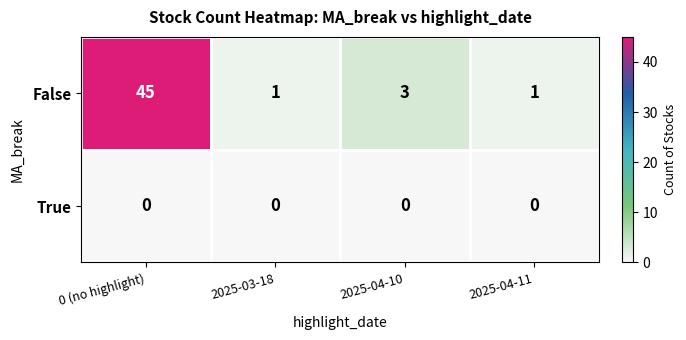

What is the maximum value shown in the chart?

45